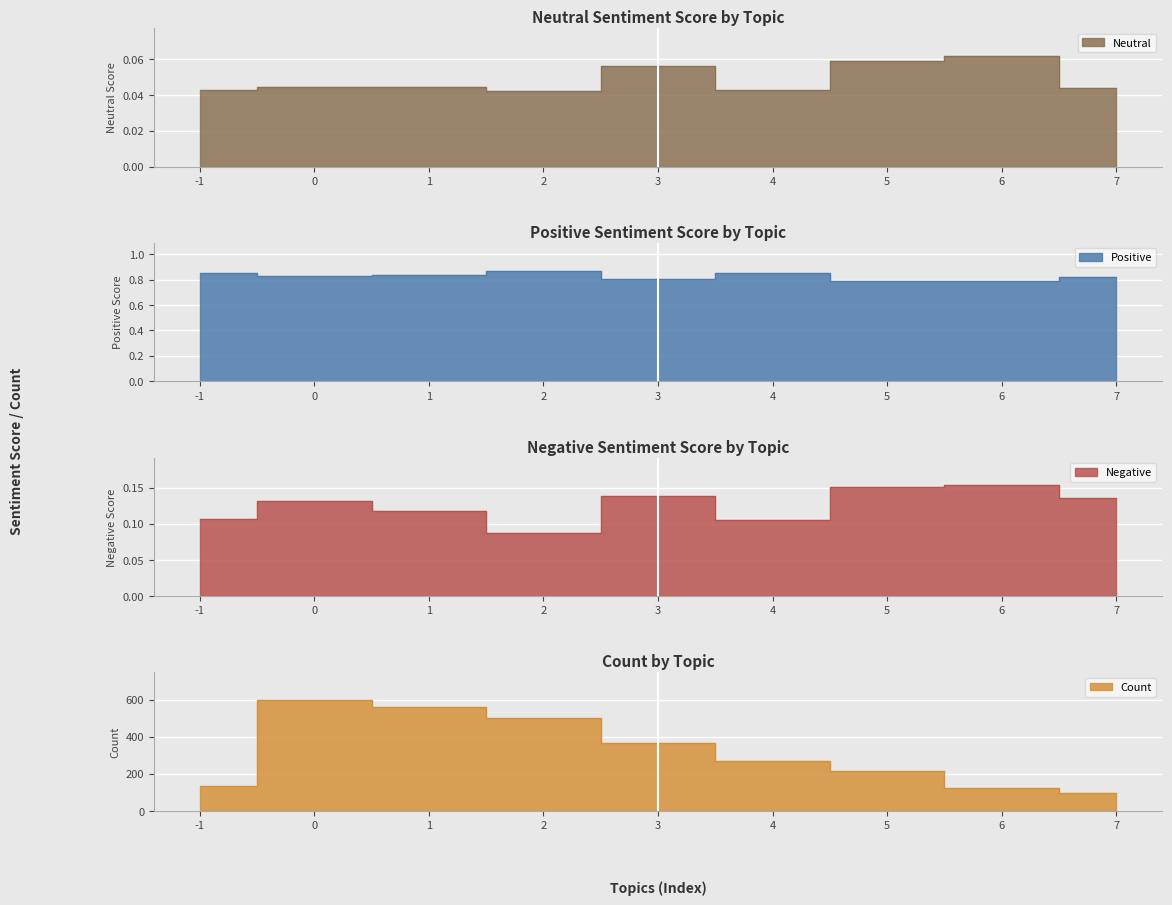

Between 3 and 7, which series saw the biggest shift?

Count